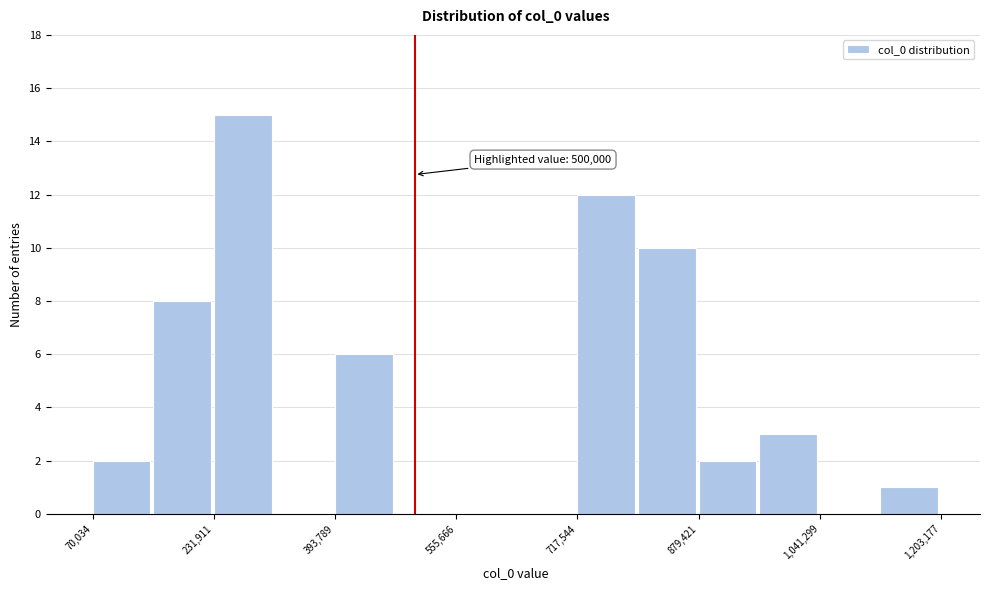

Over which range of the x-axis is the bar tallest?

240000 to 320000